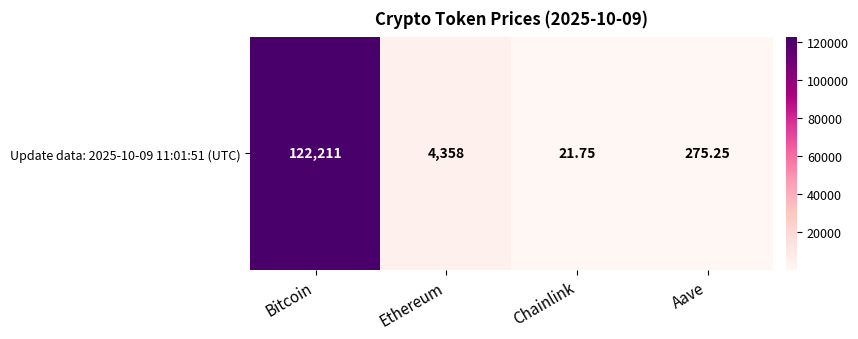

Is it true that the value at Bitcoin is 122211.0?

True